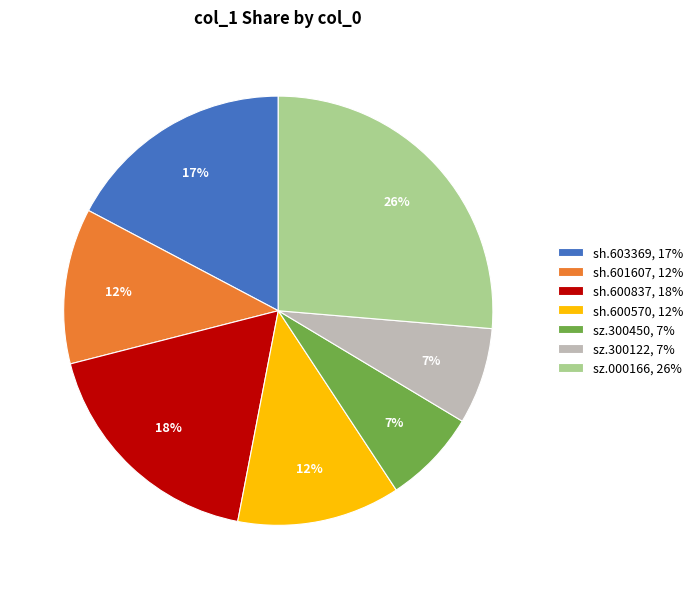

How many segments does this pie chart have?

7